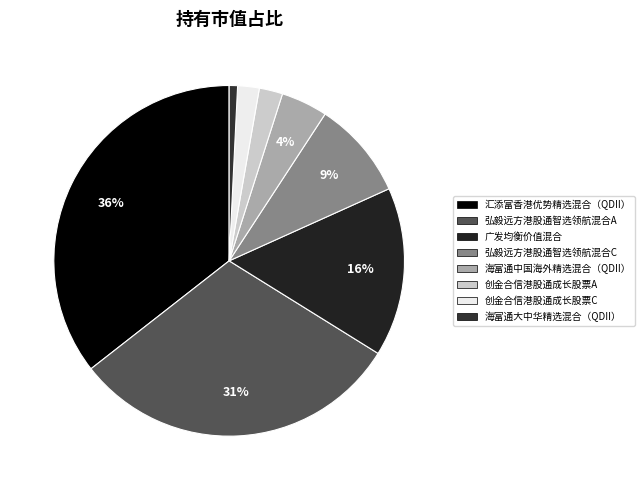

To the nearest percent, what portion does 海富通中国海外精选混合（QDII） represent?

4%